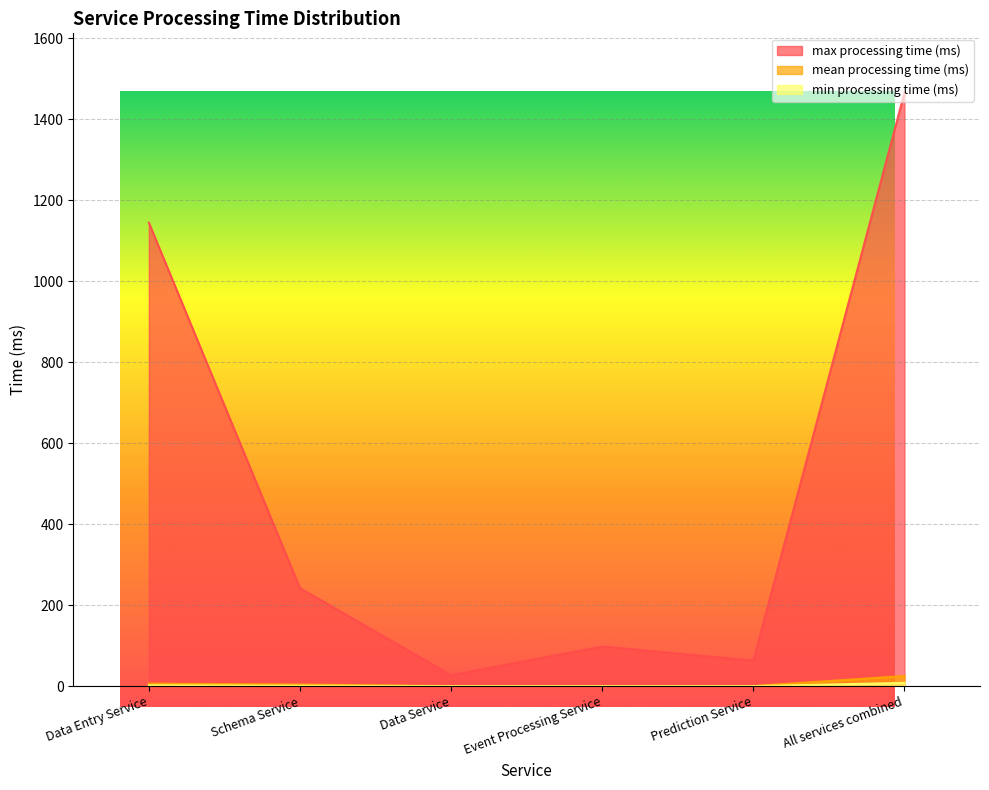

True or false: mean processing time (ms) and min processing time (ms) cross at least once.

False